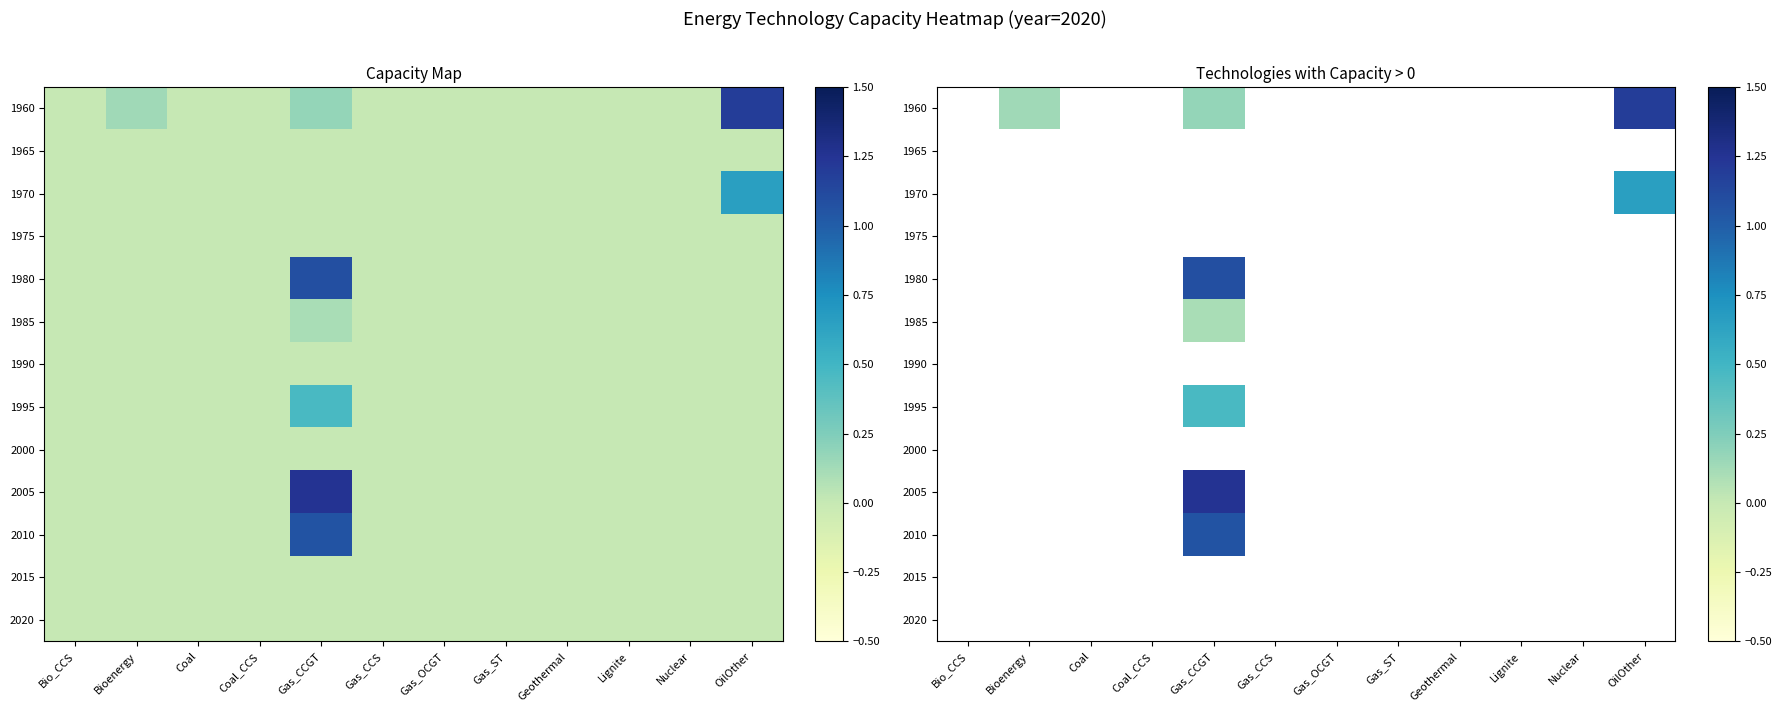

Between Gas_ST and Bio_CCS, which is larger?

Gas_ST